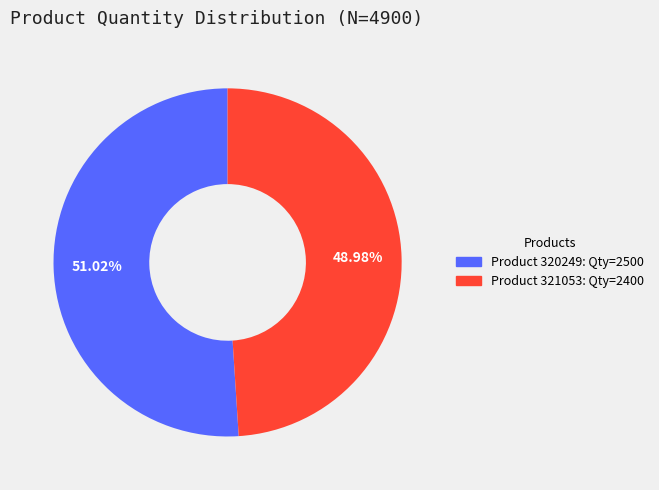

Is there any slice that represents more than half of the pie?

Yes